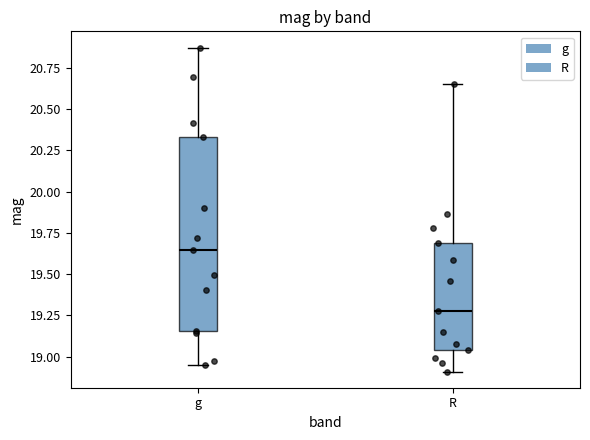

Reading left to right, read every box against the y-axis: the position of its median line, the range the box covers, and the ends of its whiskers. The values are not printed on the chart, so give them approximately, as read against the axis.

g: median 19.65, box 19.15 to 20.35, whiskers 18.95 to 20.85
R: median 19.30, box 19.05 to 19.70, whiskers 18.90 to 20.65